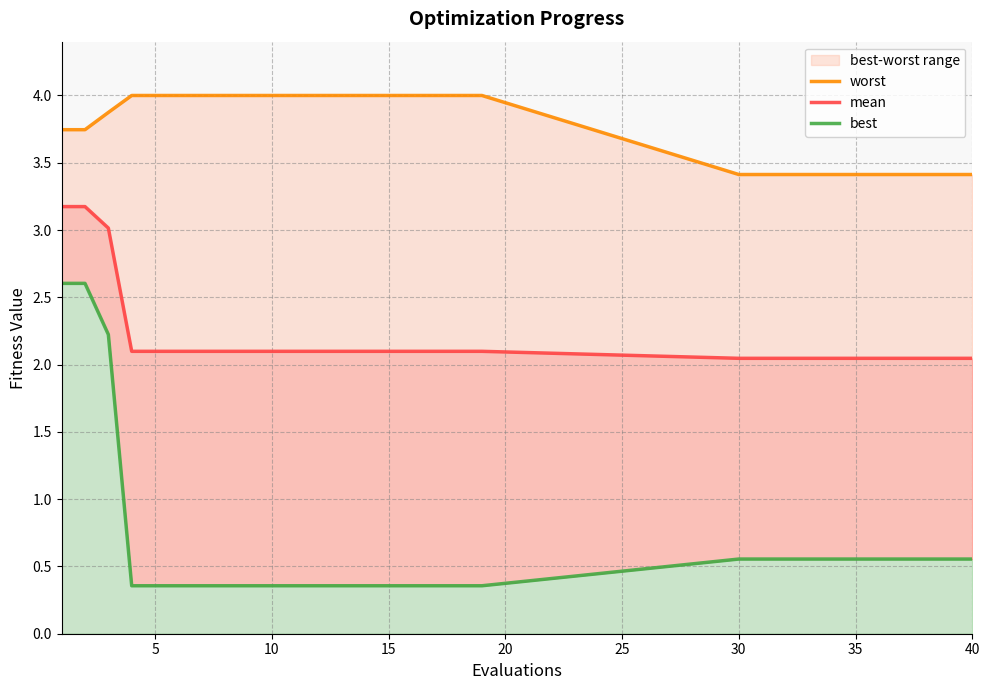

Which series has the widest spread of values?

best